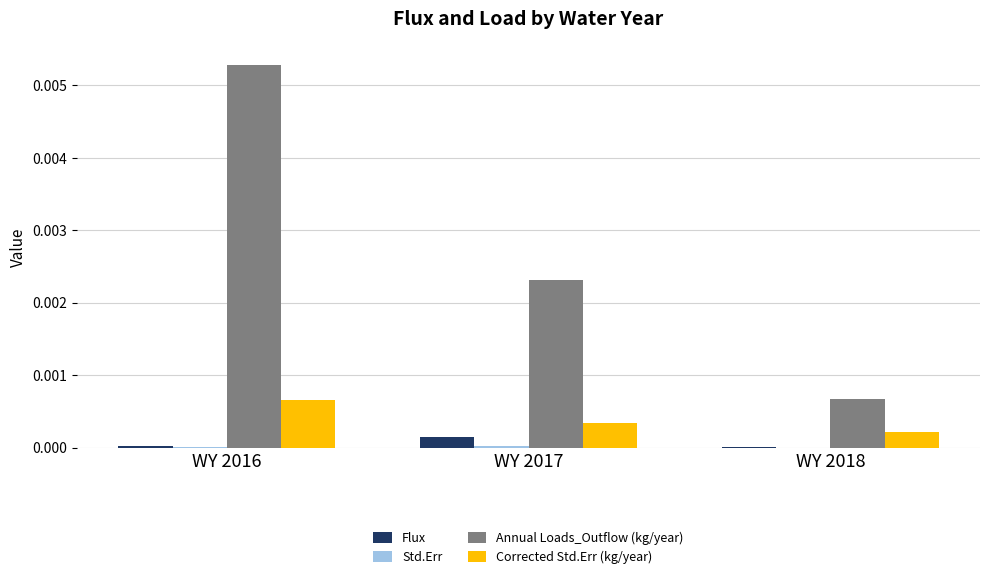

Which category has the highest value across all series?

WY 2016